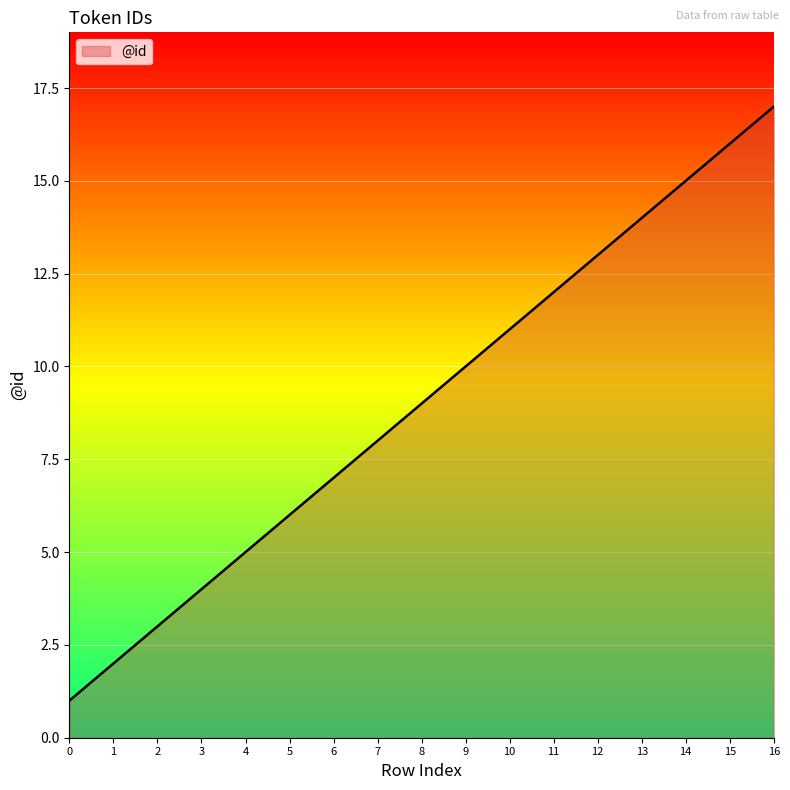

What is the ratio of the value at 5 to the value at 9?

0.6